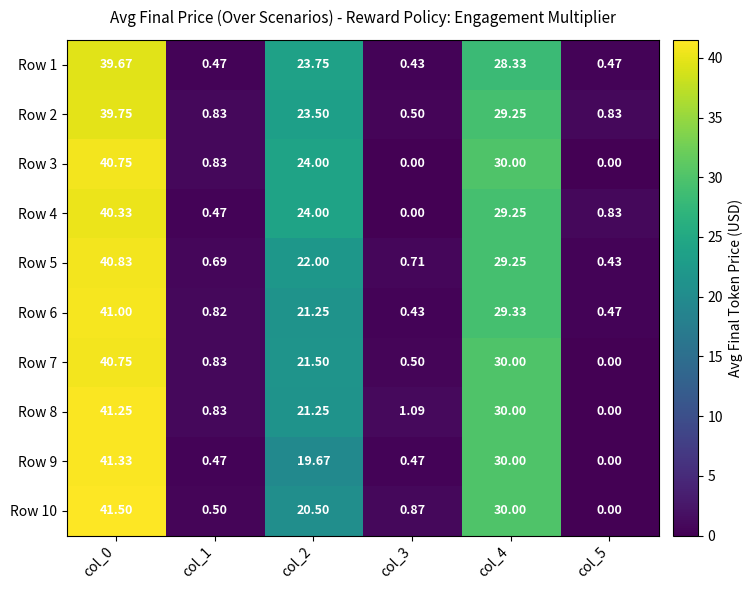

Is the value of Row 6 at col_3 greater than the value of Row 4 at col_3?

Yes